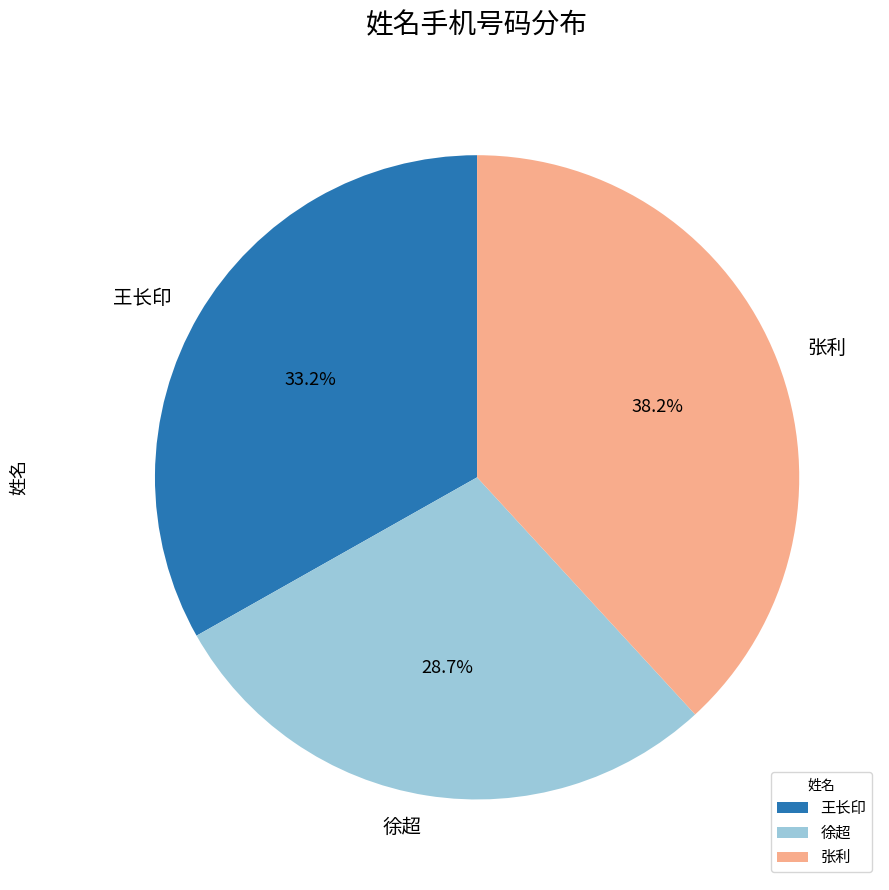

Combined, do 徐超 and 王长印 account for over 50%?

Yes